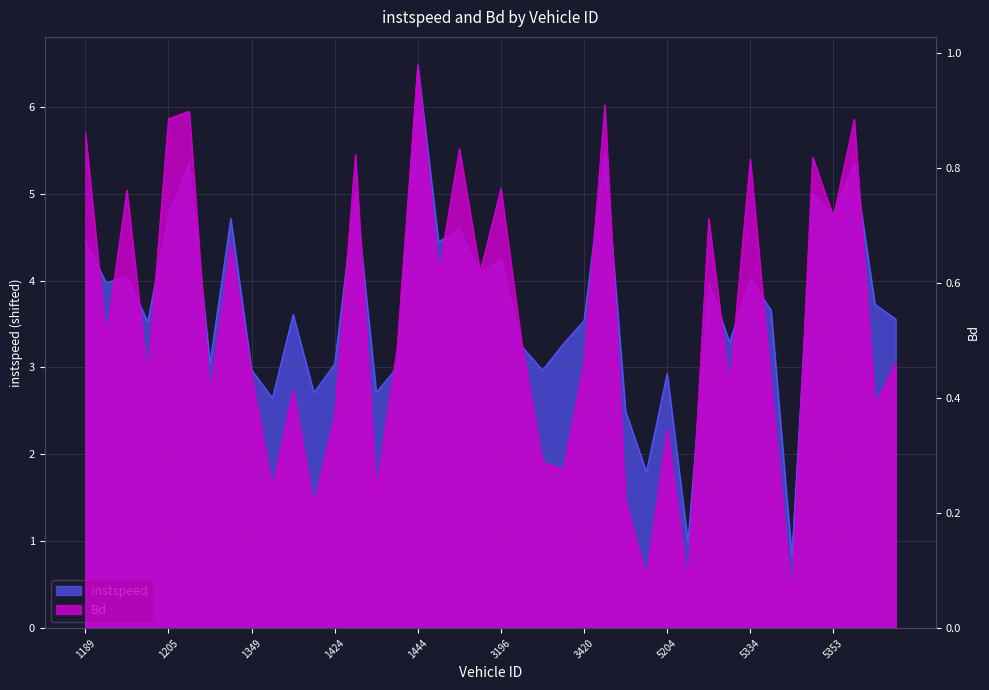

Reading left to right, extract all data points from this chart.

instspeed: 4.5	4.0	4.0	3.5	4.8	5.3	3.1	4.7	3.0	2.6	3.6	2.7	3.0	5.0	2.7	3.0	6.5	4.4	4.6	4.1	4.2	3.2	3.0	3.3	3.5	5.5	2.5	1.8	2.9	1.0	4.0	3.3	4.0	3.7	0.8	5.0	4.8	5.4	3.7	3.6
Bd: 0.9	0.5	0.8	0.4	0.9	0.9	0.4	0.7	0.4	0.2	0.4	0.2	0.4	0.8	0.2	0.5	1.0	0.6	0.8	0.6	0.8	0.5	0.3	0.3	0.5	0.9	0.2	0.1	0.3	0.1	0.7	0.4	0.8	0.4	0.1	0.8	0.7	0.9	0.4	0.5